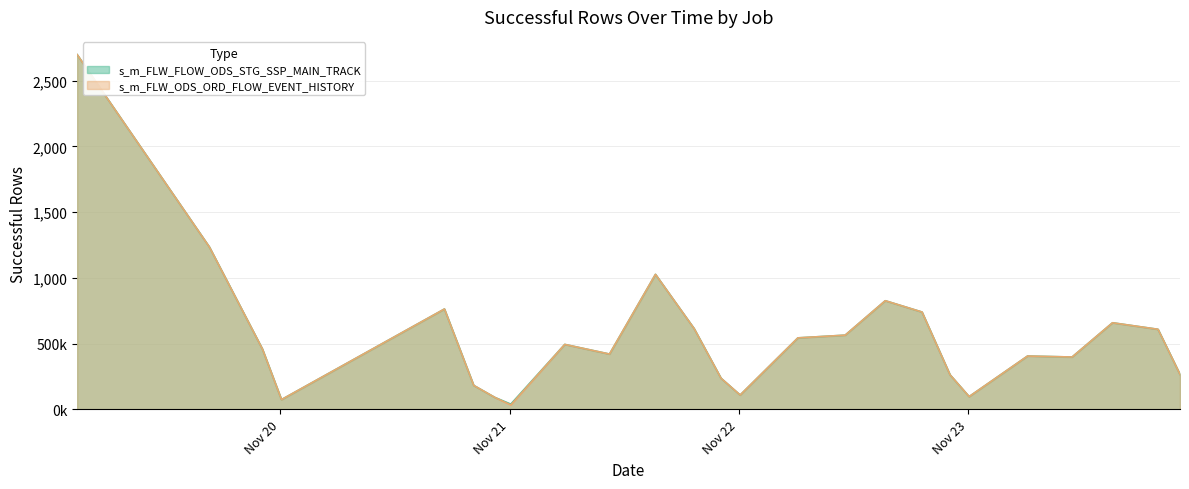

Which series has the largest range (max minus min)?

s_m_FLW_ODS_ORD_FLOW_EVENT_HISTORY